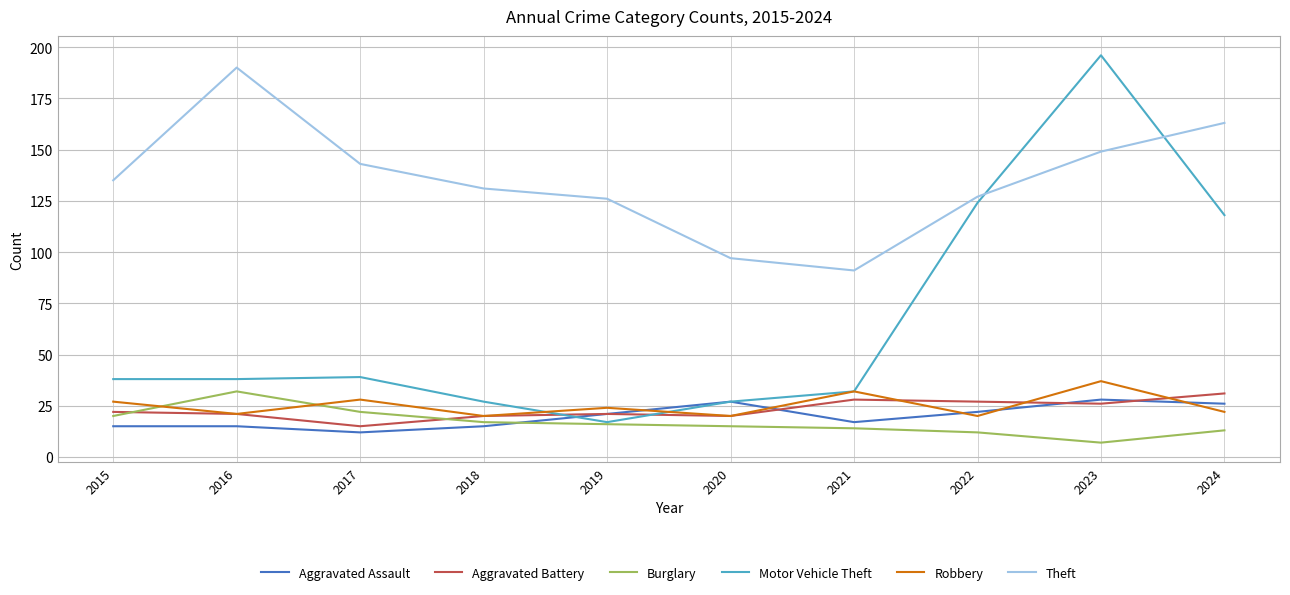

What is the difference between the Burglary values at 2019 and 2021?

2